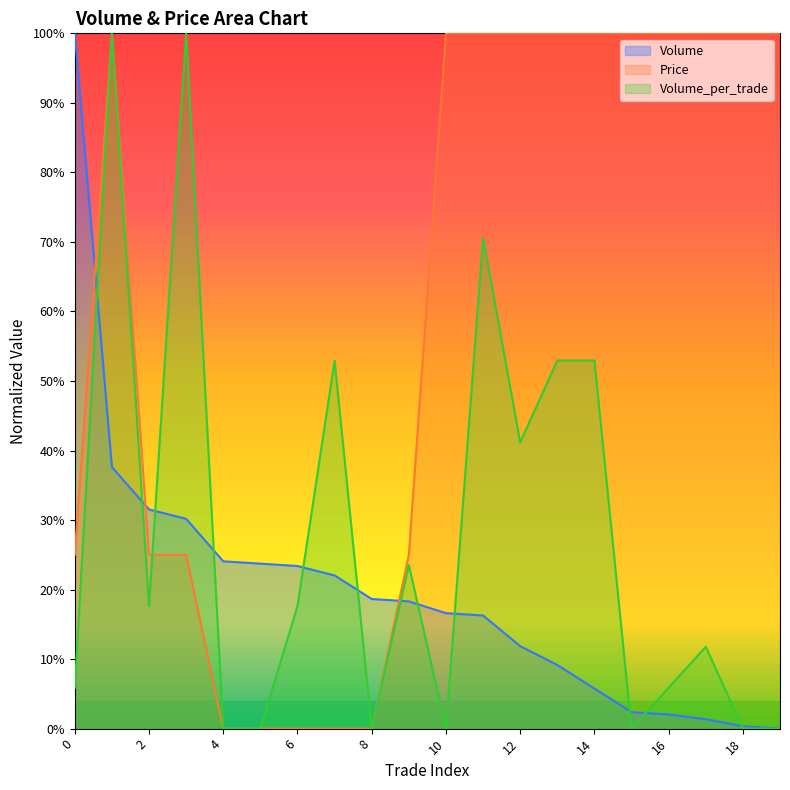

The value of Price at 11 is 1.0. True or false?

True